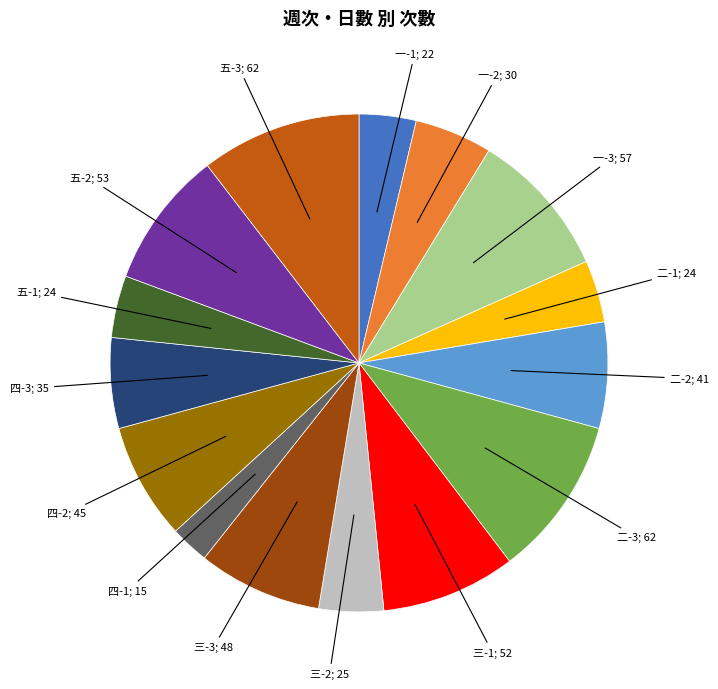

Does any single category account for the majority?

No